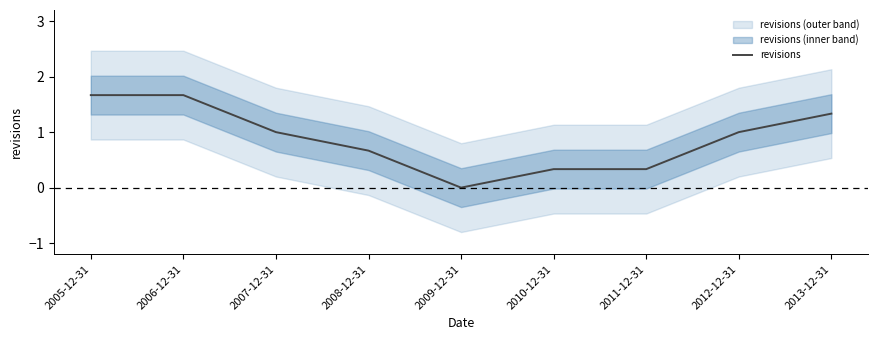

Reading left to right, list all the values displayed in this chart.

1.7	1.7	1.0	0.7	0.0	0.3	0.3	1.0	1.3